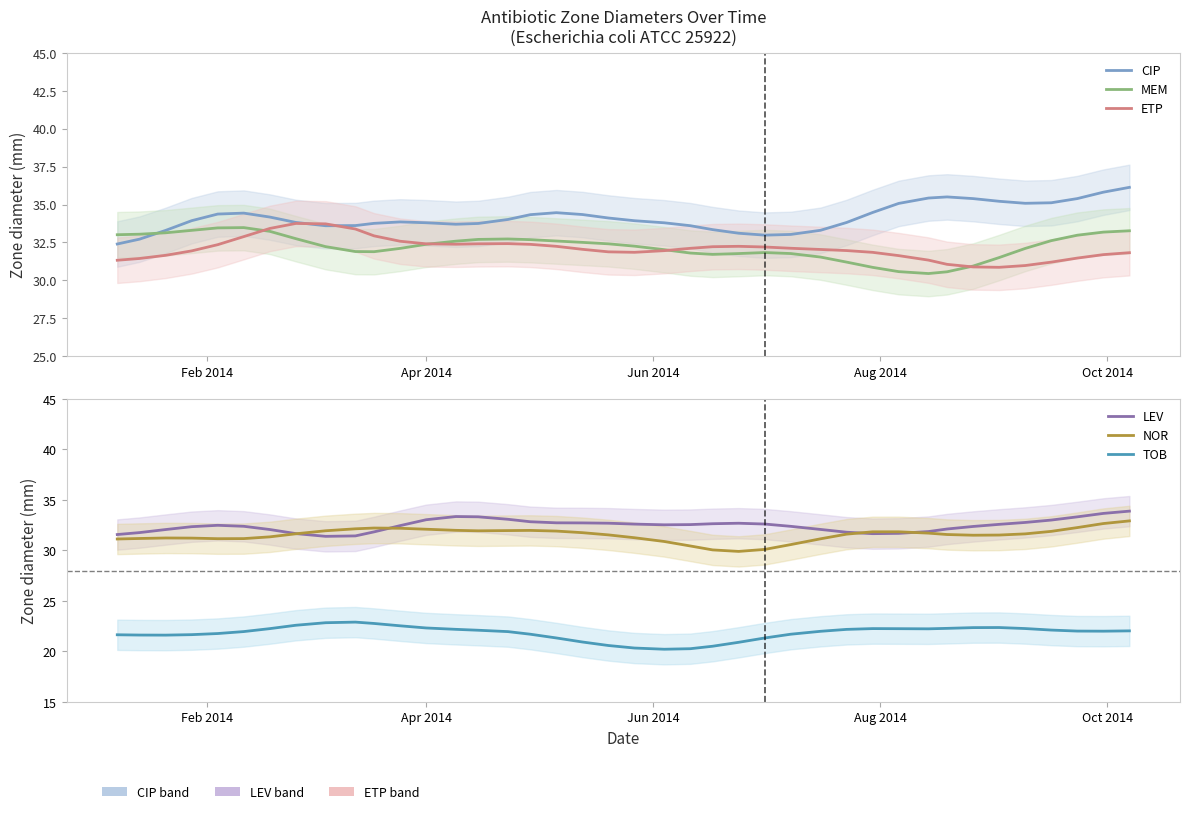

Is the value of ETP at 37 greater than the value of NOR at Feb 2014?

Yes